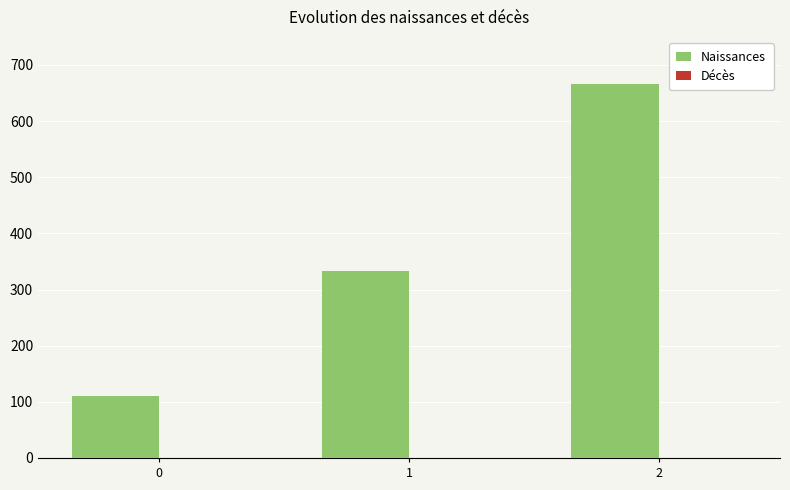

Rank the categories by value from highest to lowest.

2, 1, 0